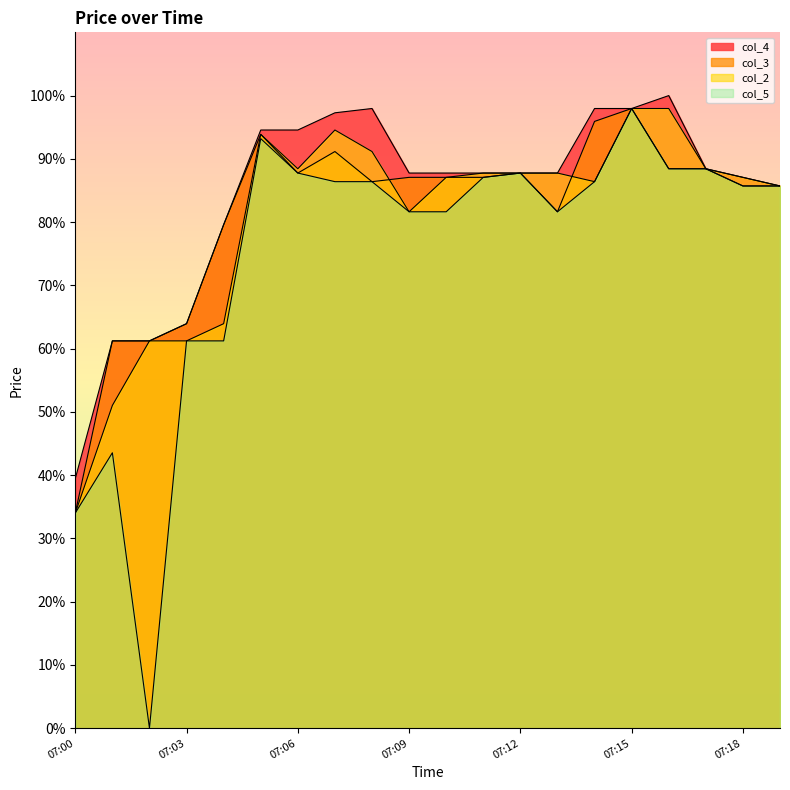

Read the col_3 value at 07:08.

86.4